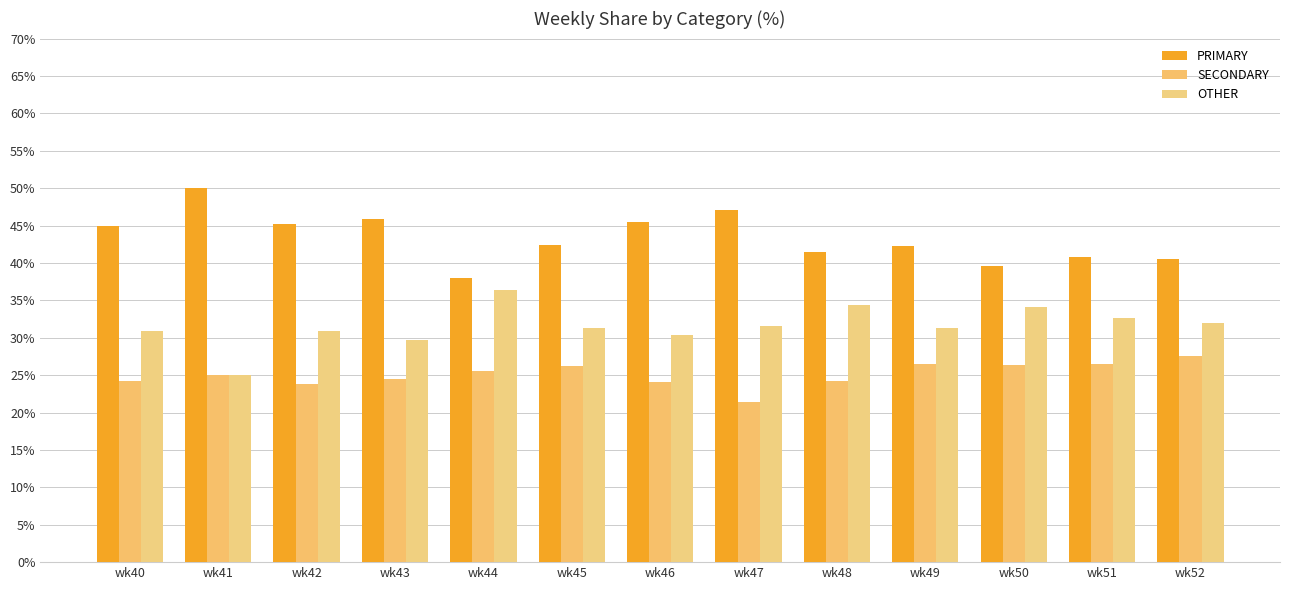

What is the total value across all series at wk46?

100.0